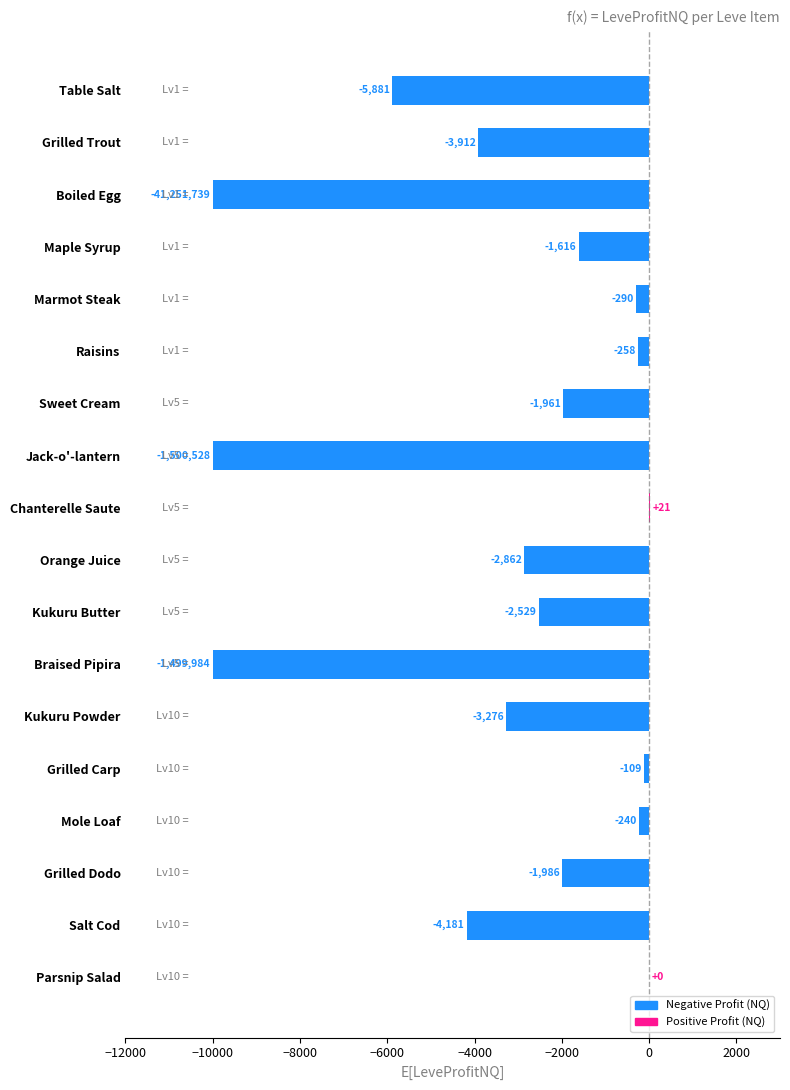

What is the sum of the values at Grilled Carp and Braised Pipira?

-10109.0